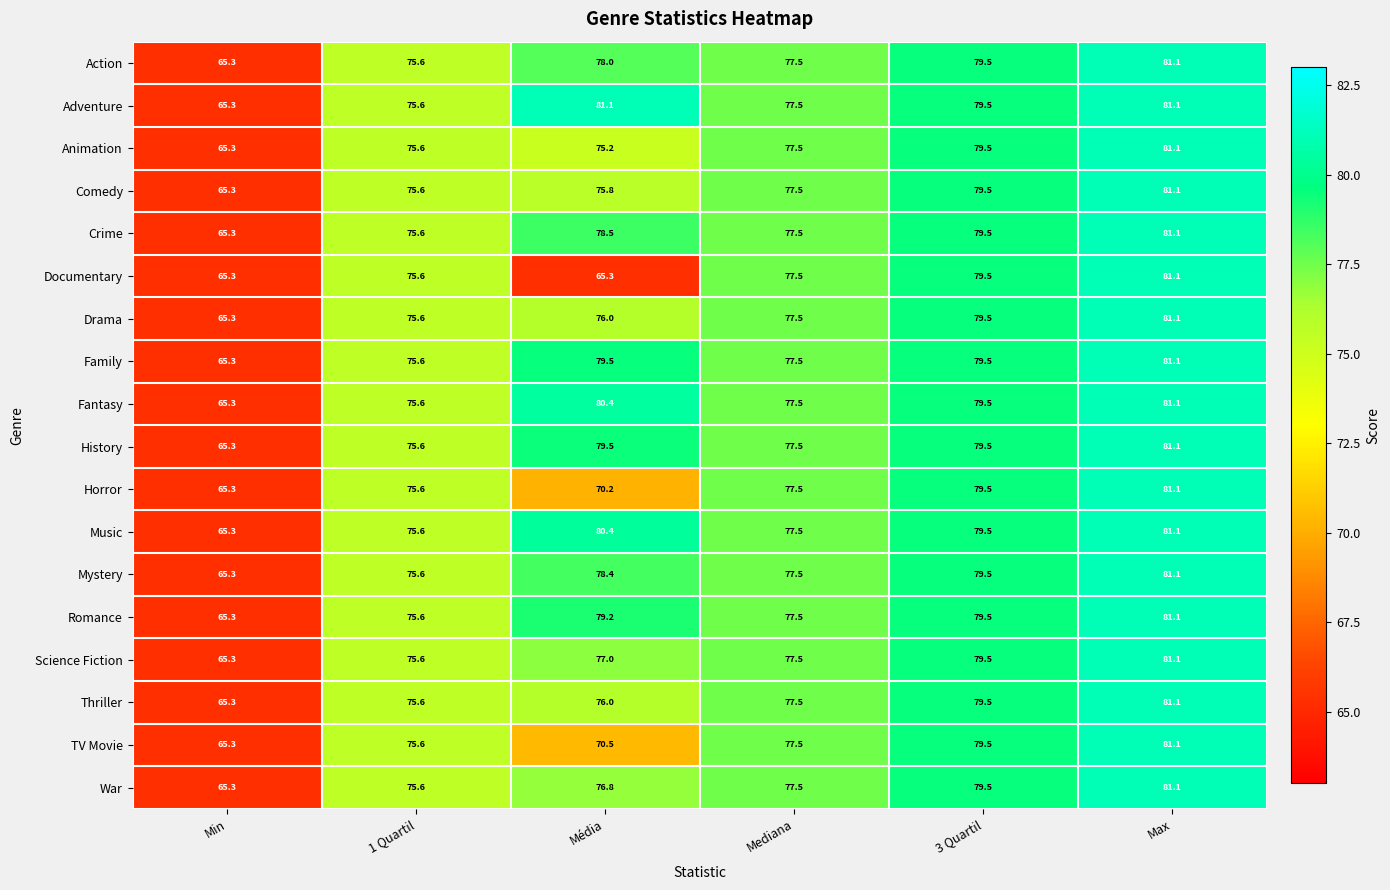

What is the average value of the War series?

76.0